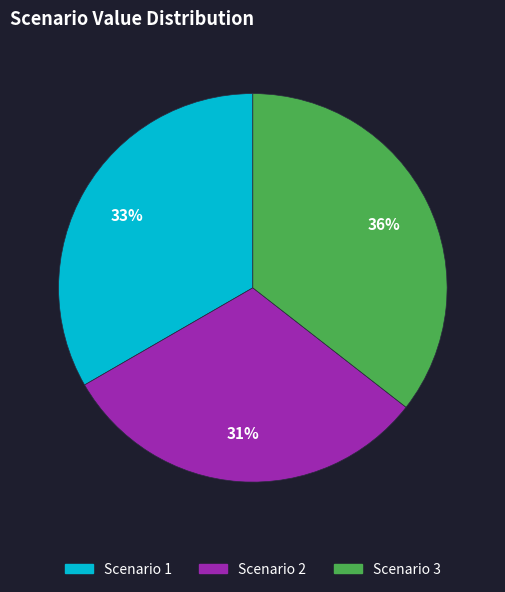

Which category has the smallest portion of the pie?

Scenario 2